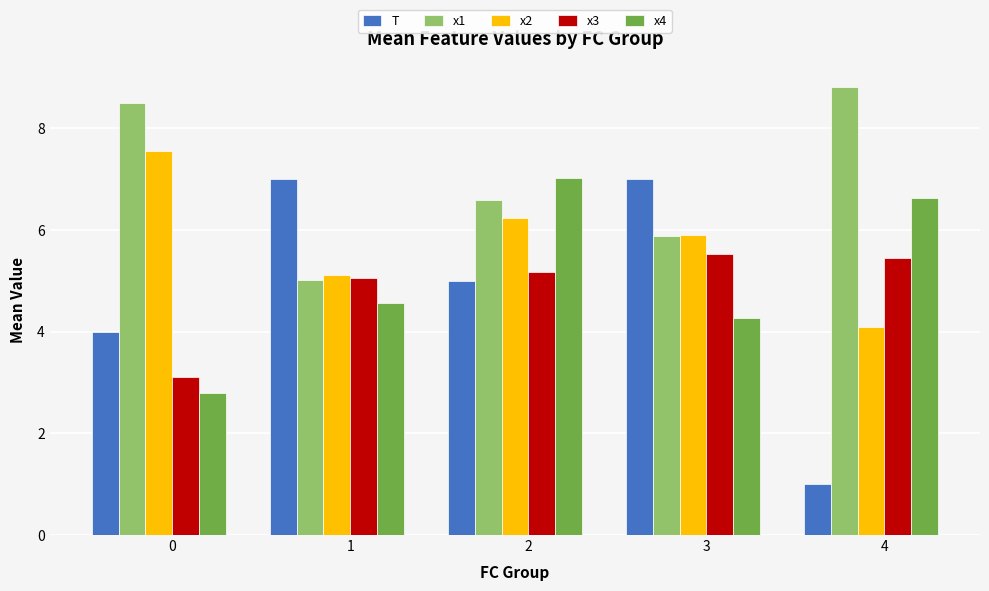

Are the bars horizontal?

No